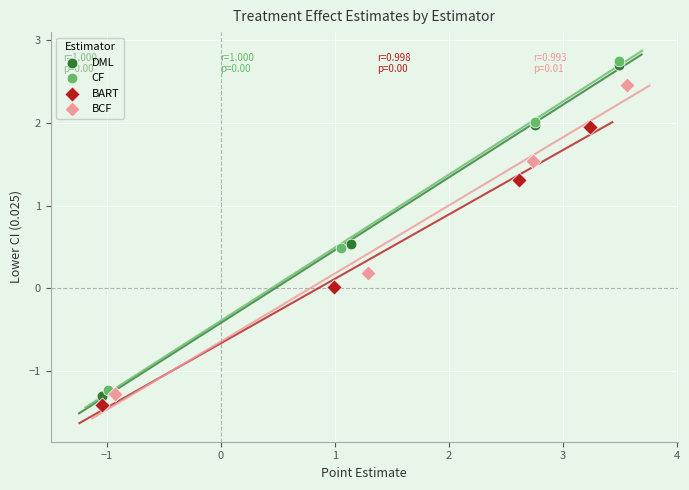

What are all the series names shown in the legend?

DML, CF, BART, BCF